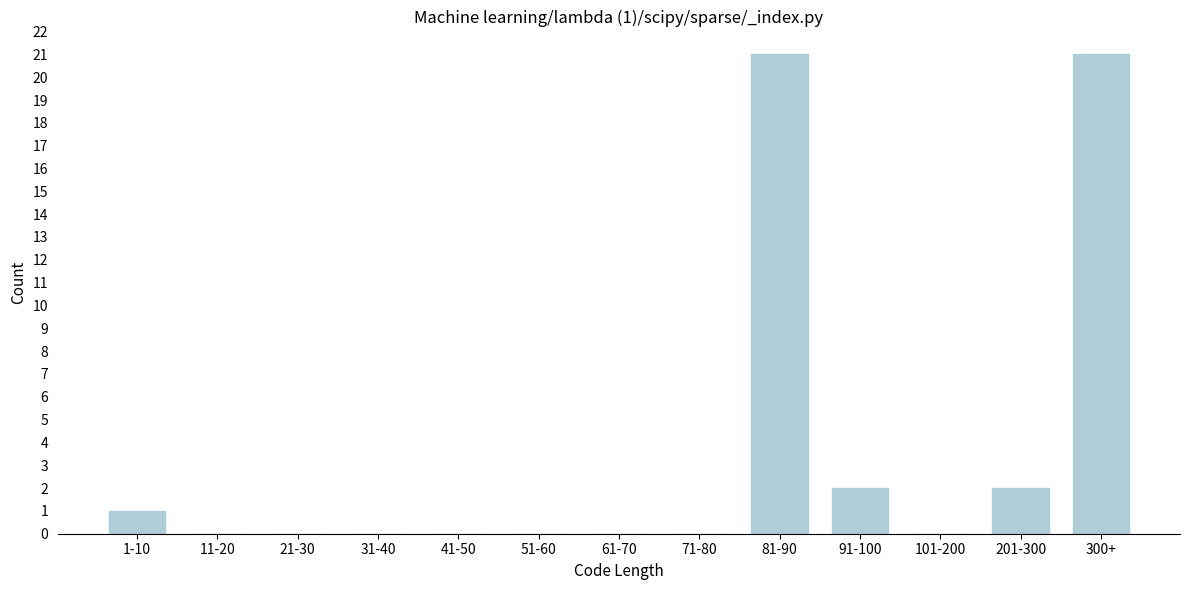

Reading left to right, extract all data points from this chart.

1-10=1	11-20=0	21-30=0	31-40=0	41-50=0	51-60=0	61-70=0	71-80=0	81-90=21	91-100=2	101-200=0	201-300=2	300+=21